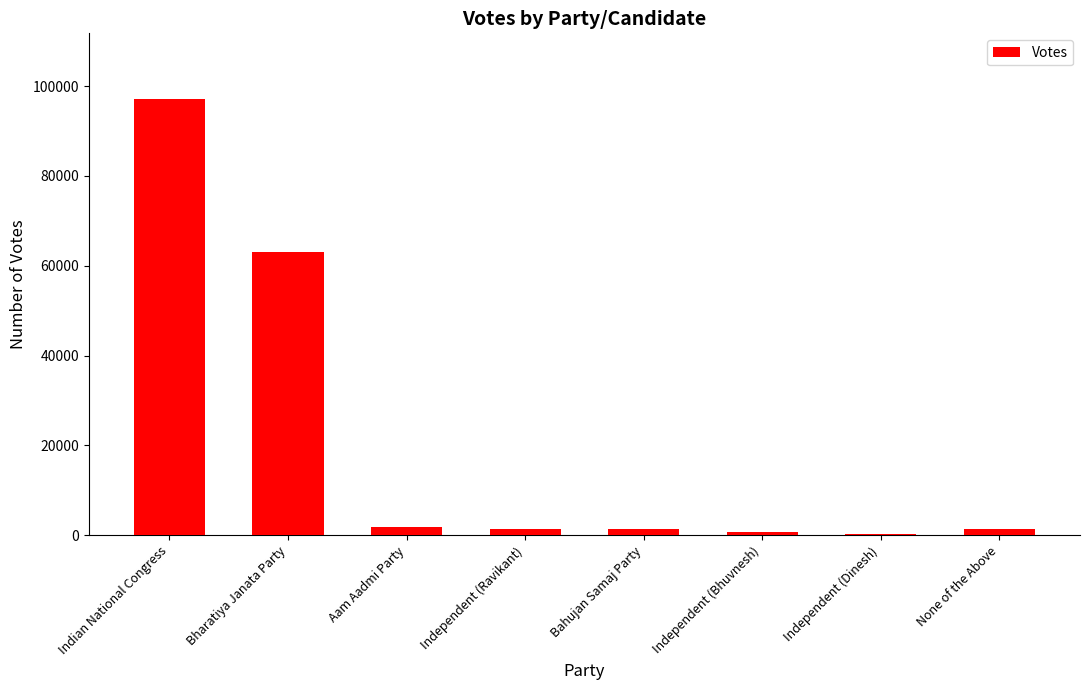

Where does the data first go above 1447?

Indian National Congress